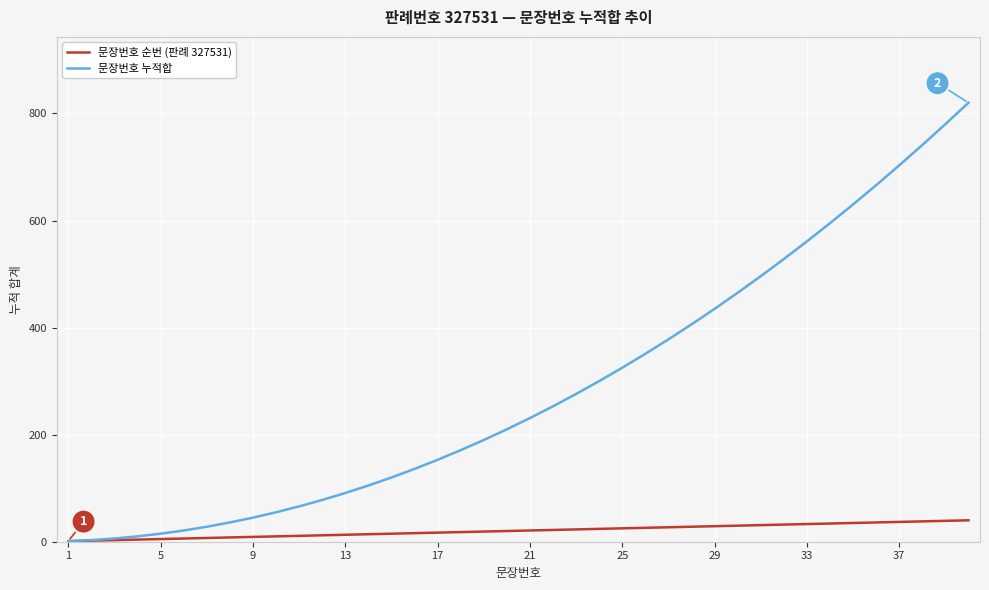

List the series in order of their overall mean, highest first.

문장번호 누적합, 문장번호 순번 (판례 327531)